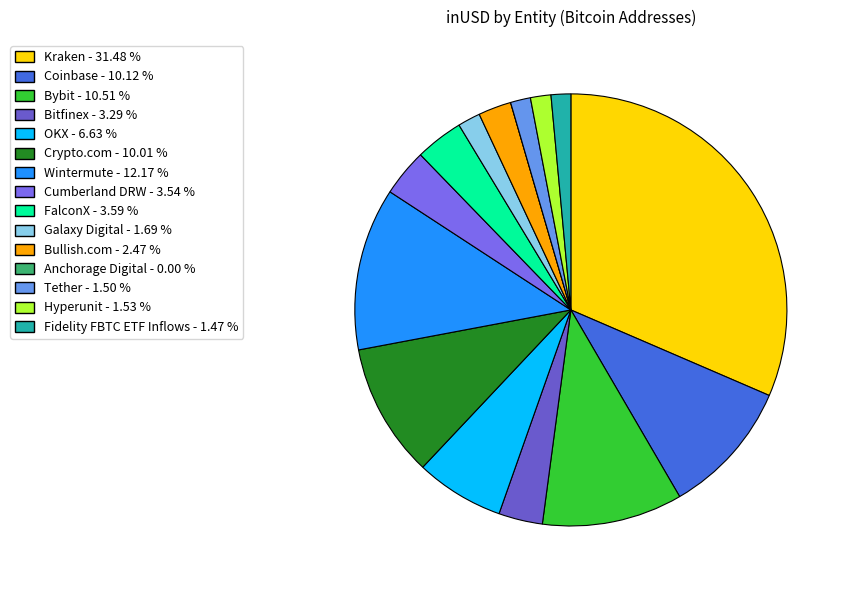

How many segments does this pie chart have?

15